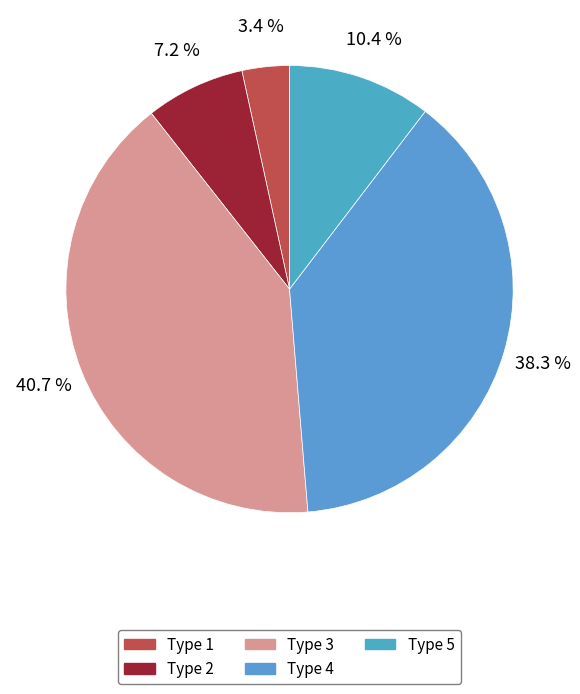

Is it true that Type 5 is 1% of the pie?

False